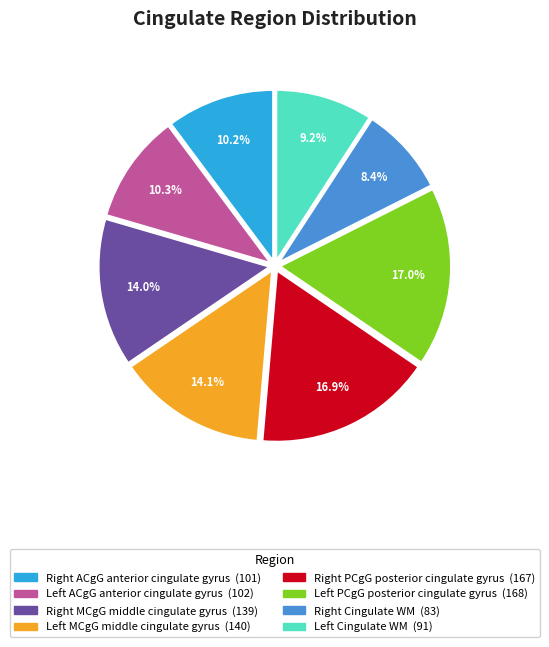

How many slices are in this pie chart?

8